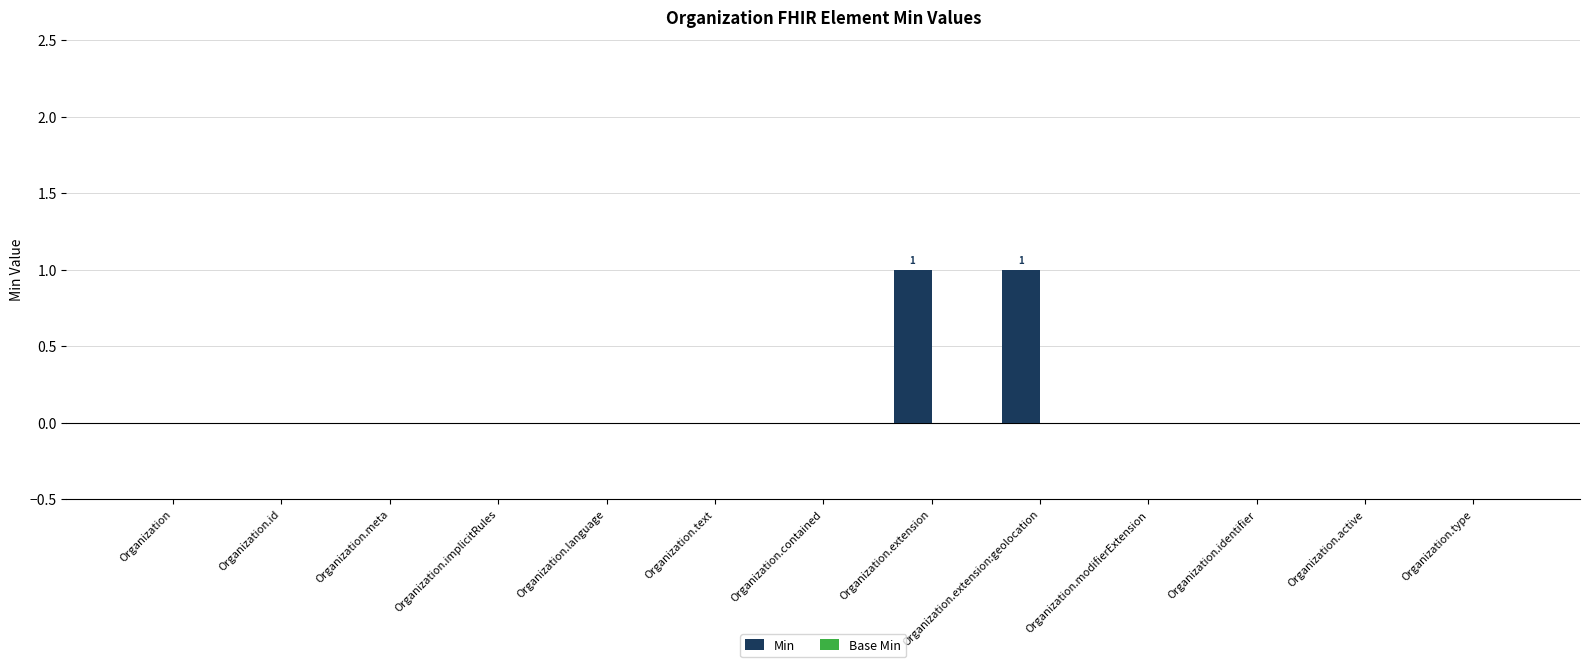

The chart shows a value of 1 at Organization.active. True or false?

False